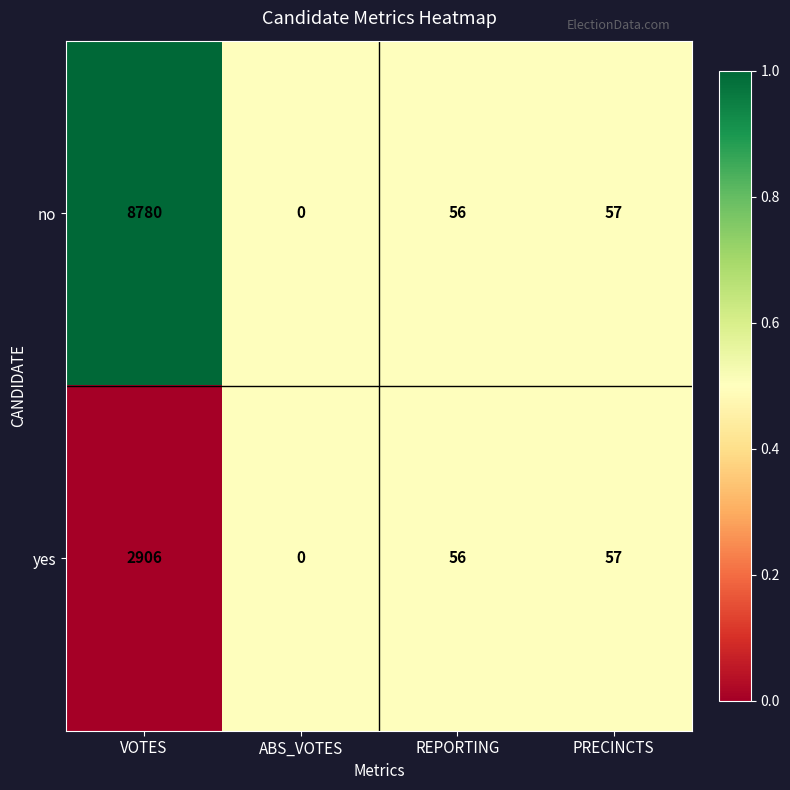

Reading right to left, list all the values displayed in this chart.

no: 57	56	0	8780
yes: 57	56	0	2906